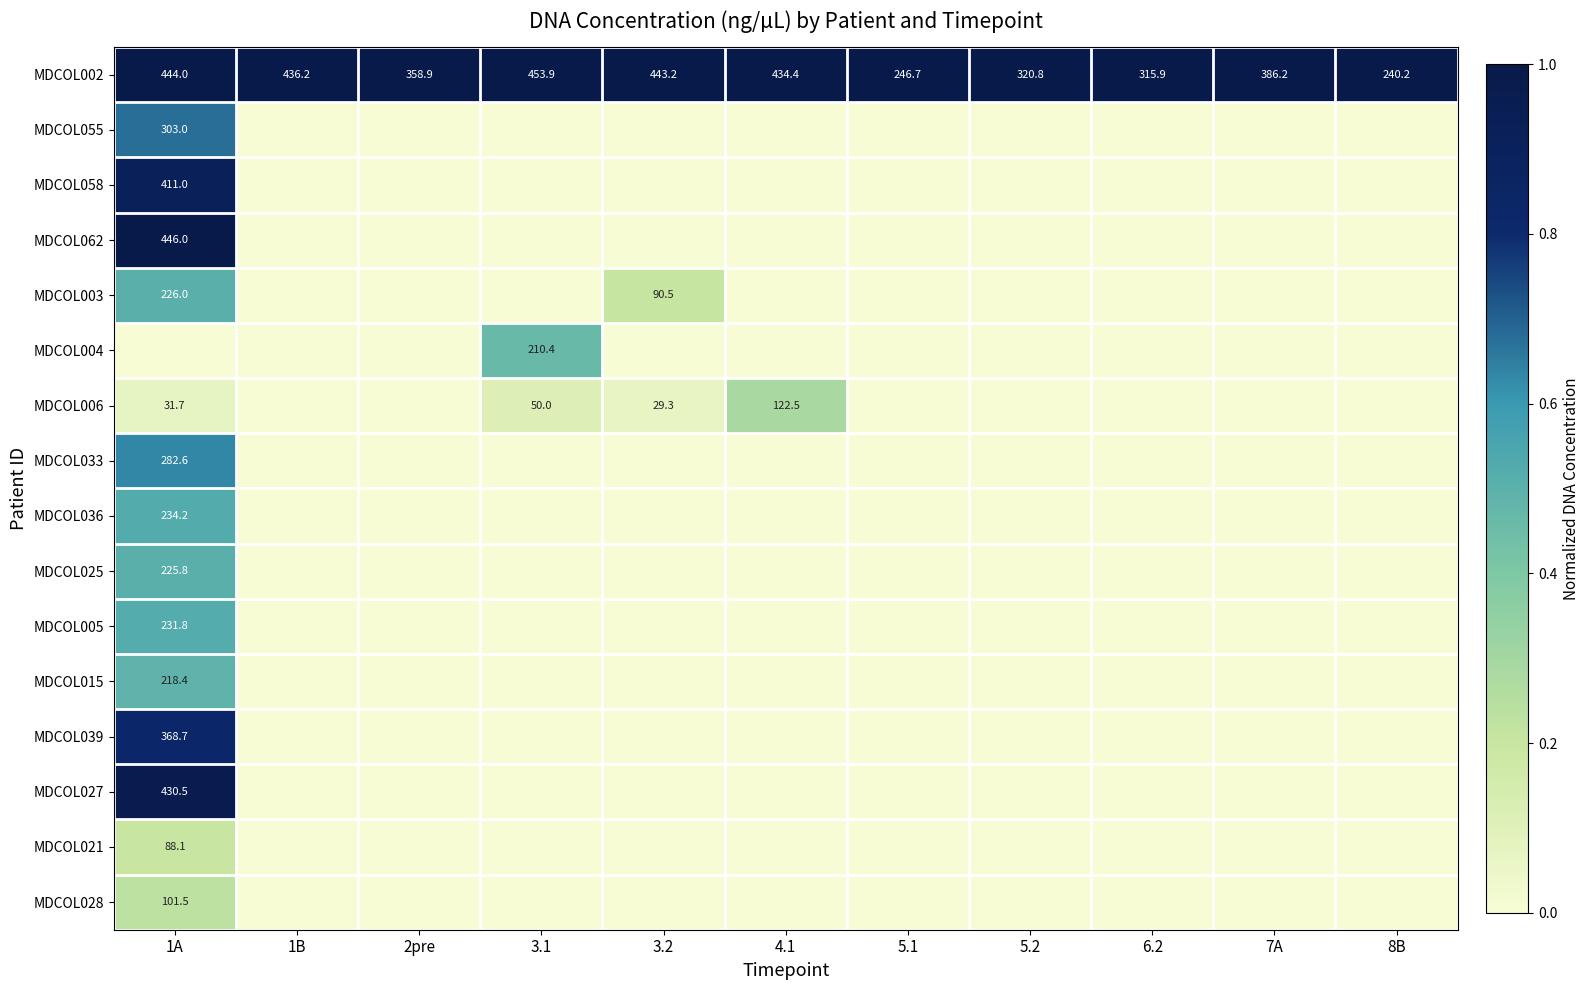

What is the highest value of the MDCOL003 series?

0.5